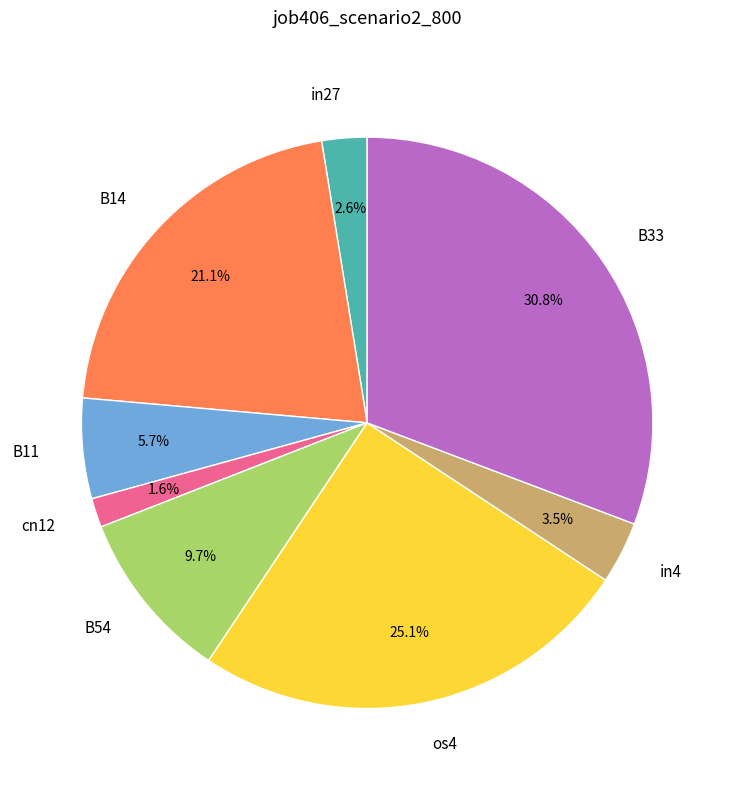

Count the number of slices in the pie.

8